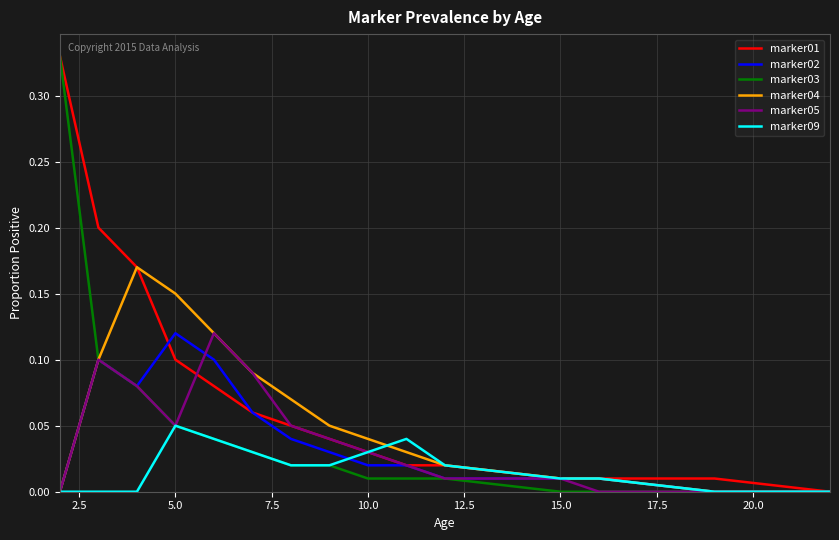

Which series has the largest total across all categories?

marker01